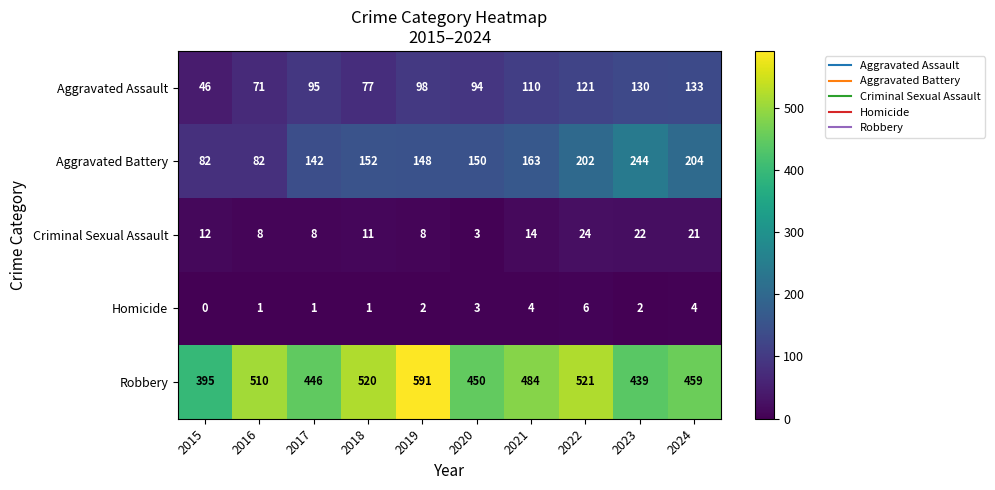

What is the difference between the highest and lowest values at 2020?

447